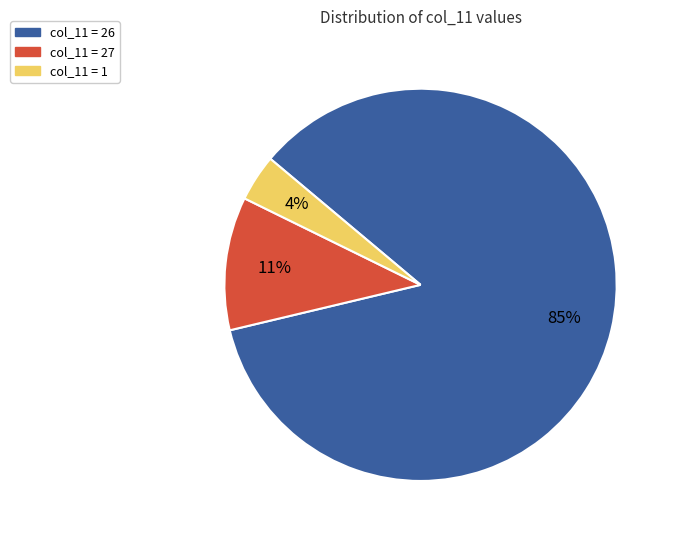

Do col_11 = 1 and col_11 = 26 together represent more than half of the pie?

Yes